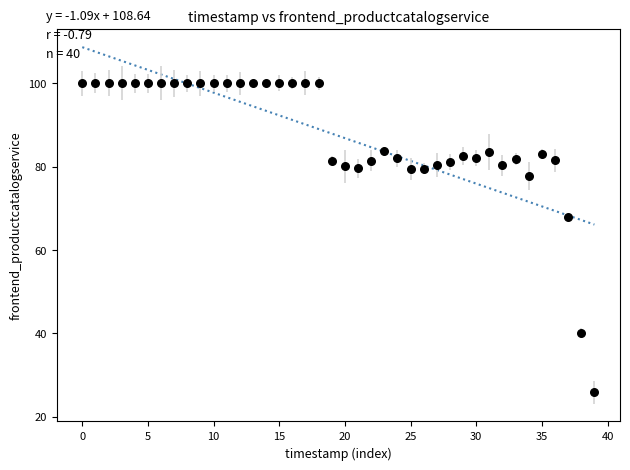

What is the range of Y values (max minus min)?

74.2